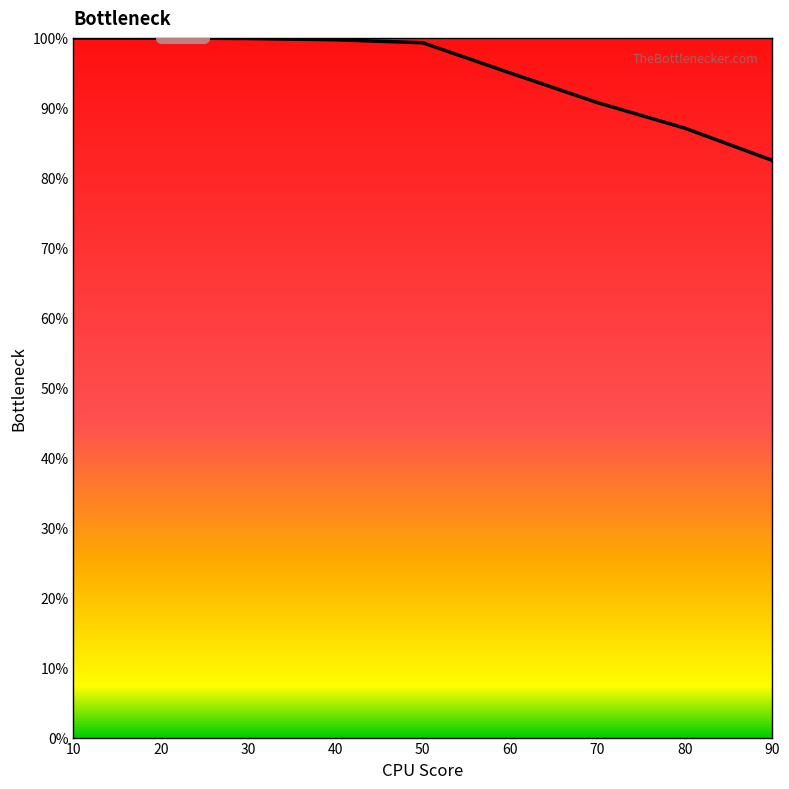

What is the maximum value shown in the chart?

100.0